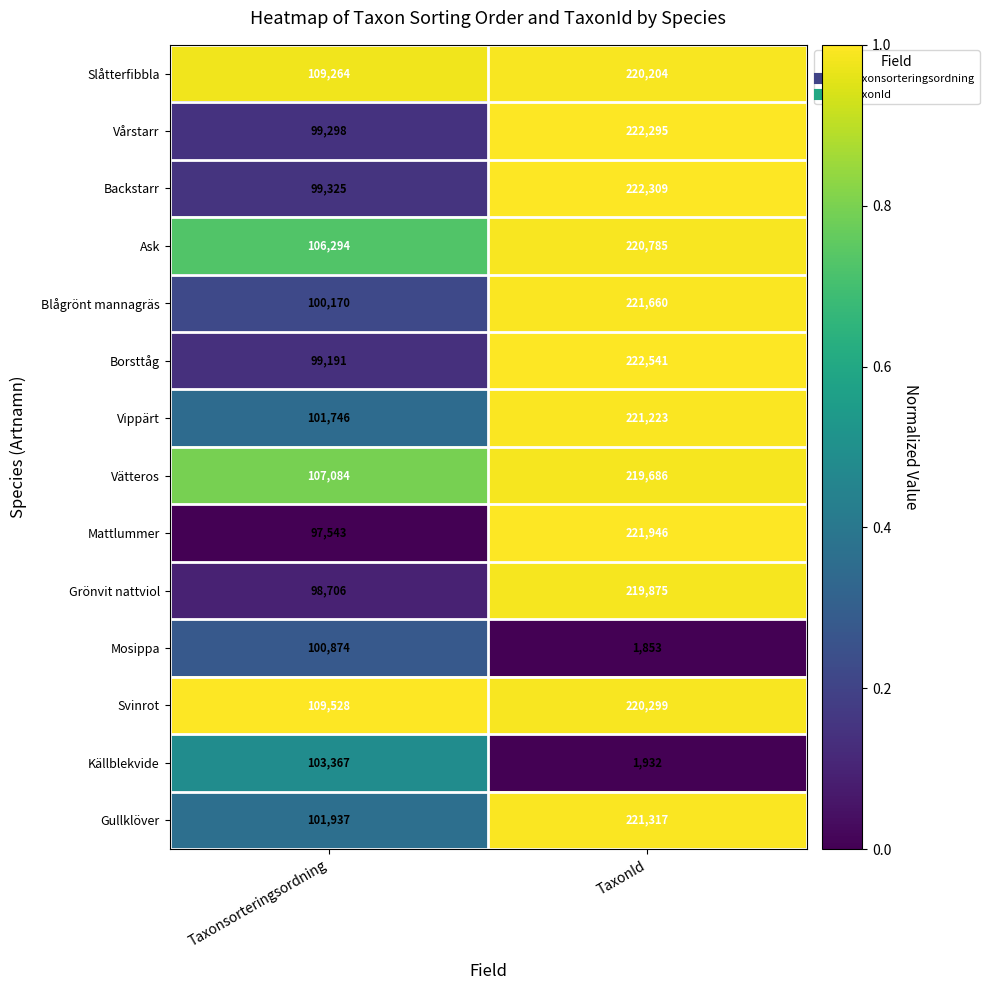

Which series changed the most between Taxonsorteringsordning and TaxonId?

Mattlummer